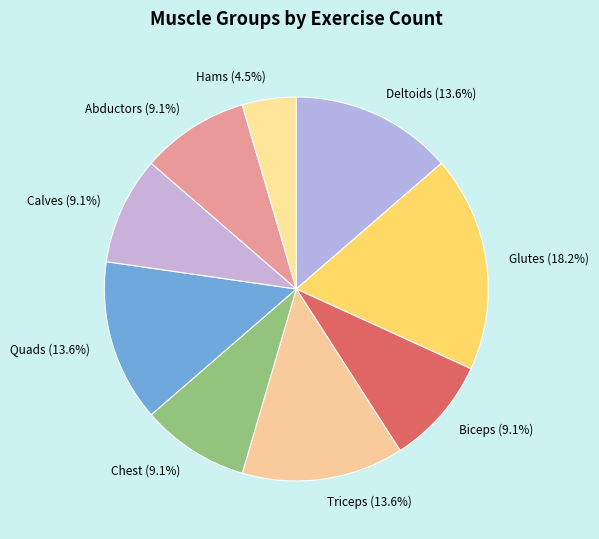

What percentage do Abductors and Glutes together represent?

27.3%